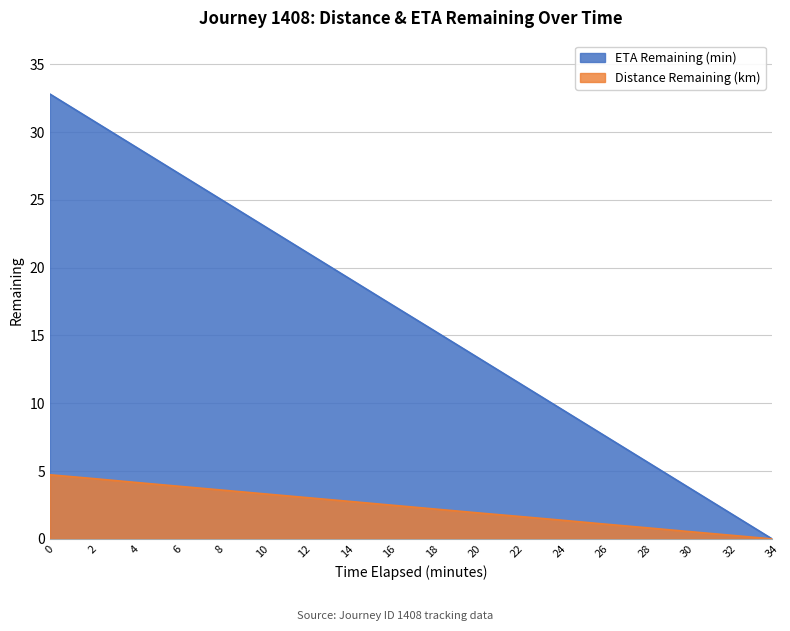

Which category has the lowest value across all series?

34